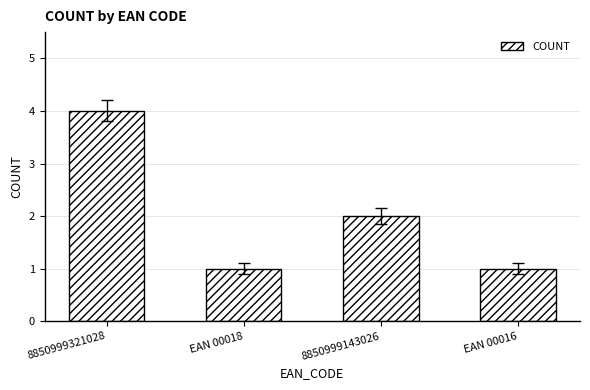

Between 8850999143026 and EAN 00018, which is larger?

8850999143026